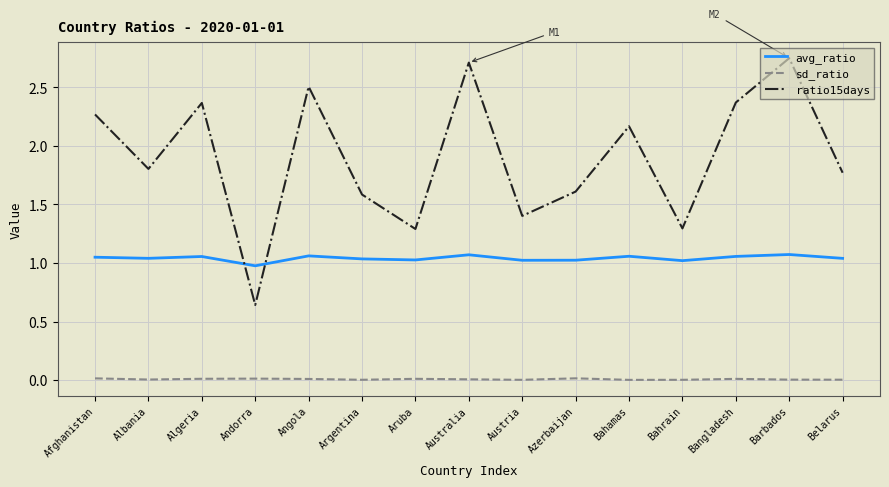

After their last crossing, which series has the higher values: ratio15days or avg_ratio?

ratio15days